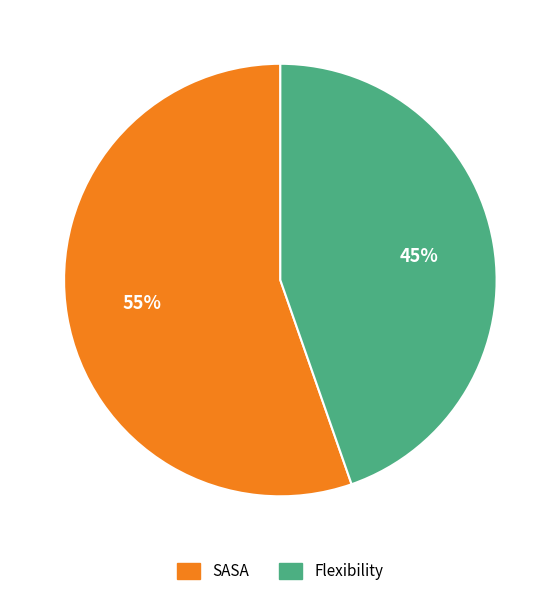

Do Flexibility and SASA together represent more than half of the pie?

Yes